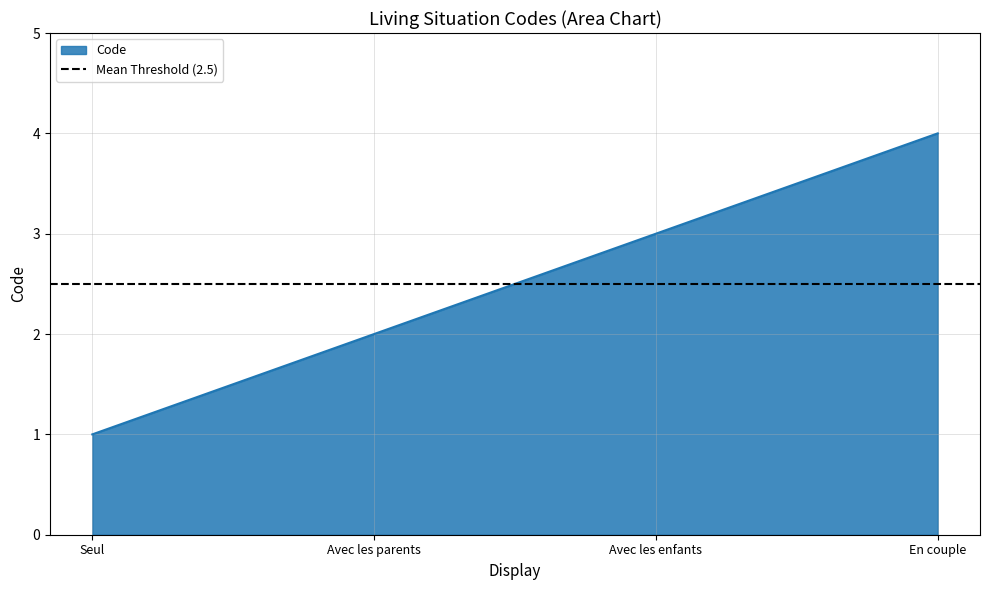

What is the difference between the maximum and minimum values?

3